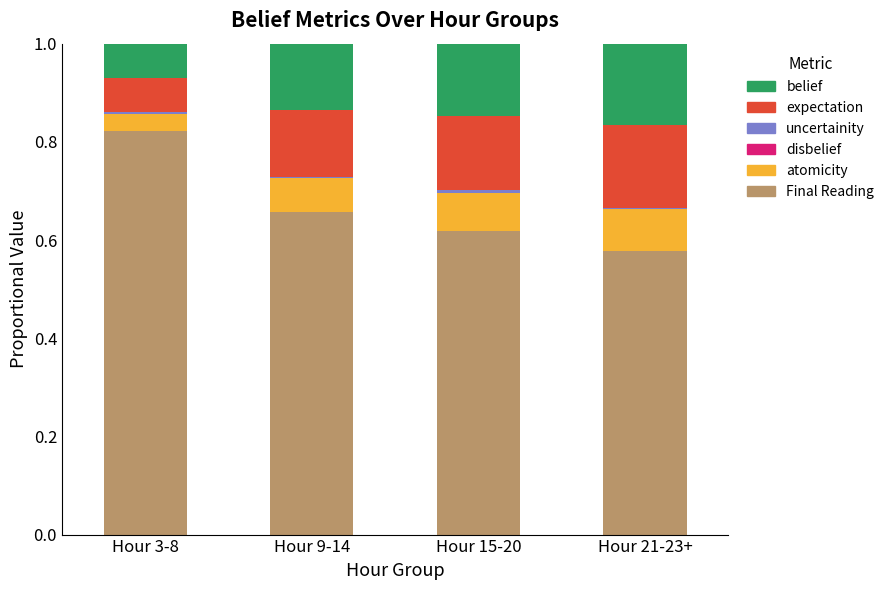

At which label does Final Reading reach its peak?

Hour 3-8